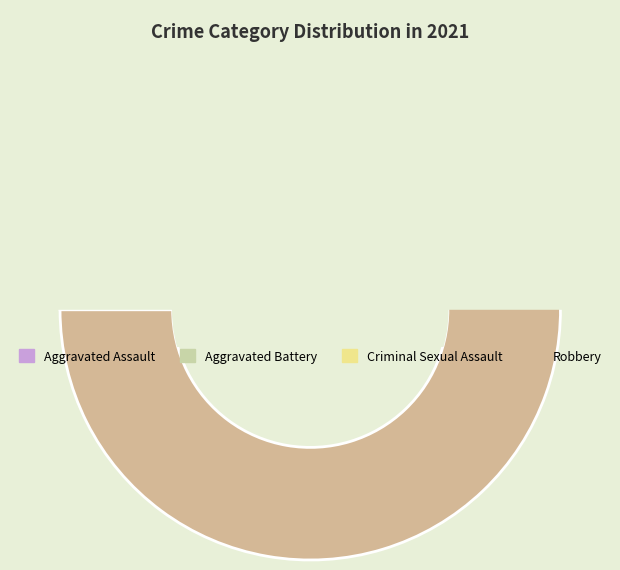

Which category has the smallest portion of the pie?

Criminal Sexual Assault